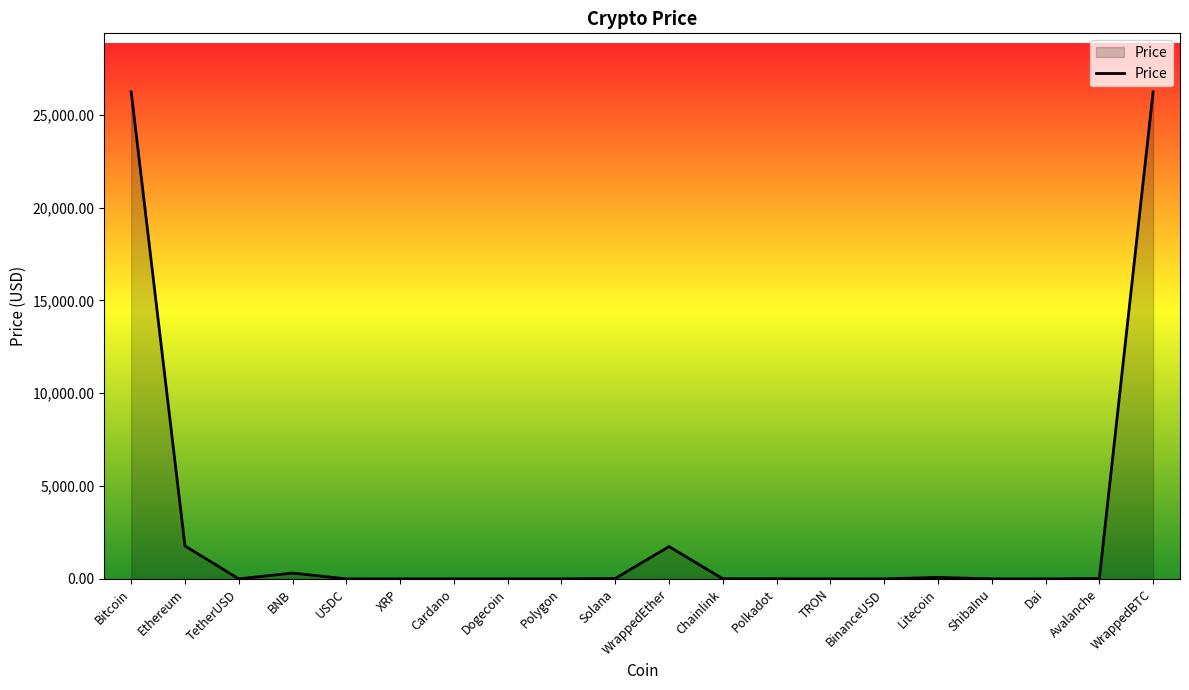

What is the greatest value displayed?

26246.4